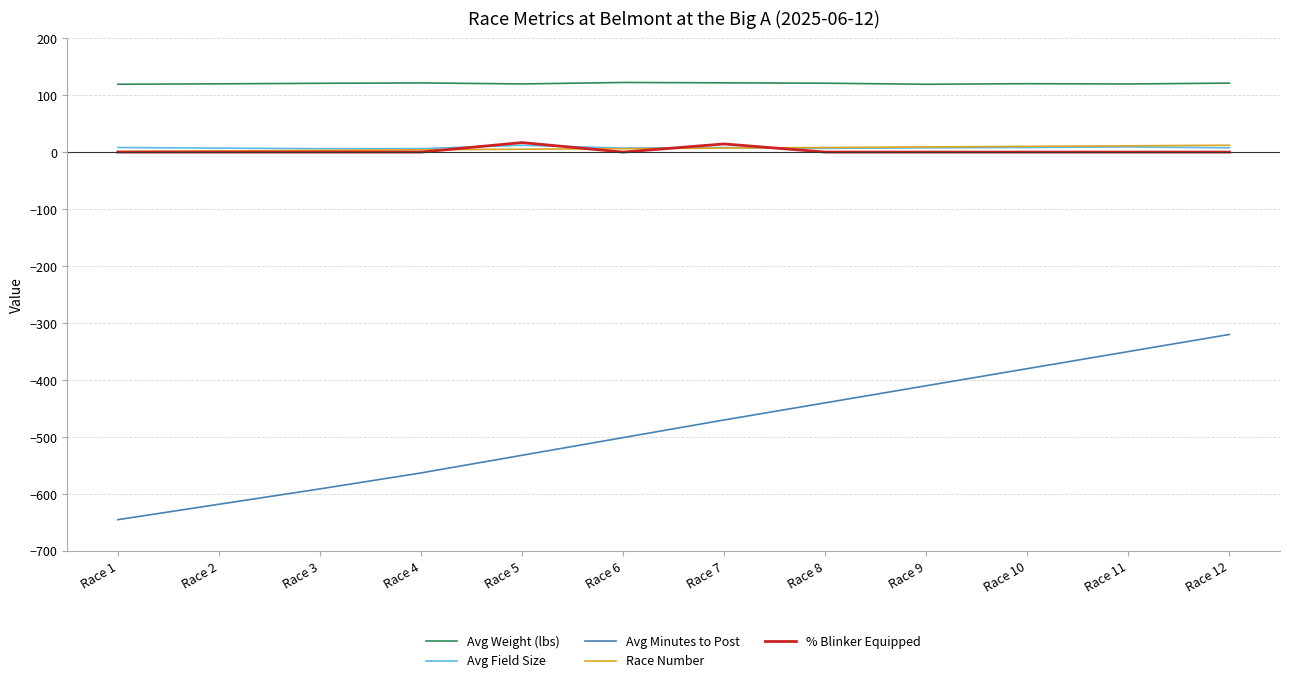

Rank the categories by Avg Minutes to Post value from lowest to highest.

Race 1, Race 2, Race 3, Race 4, Race 5, Race 6, Race 7, Race 8, Race 9, Race 10, Race 11, Race 12